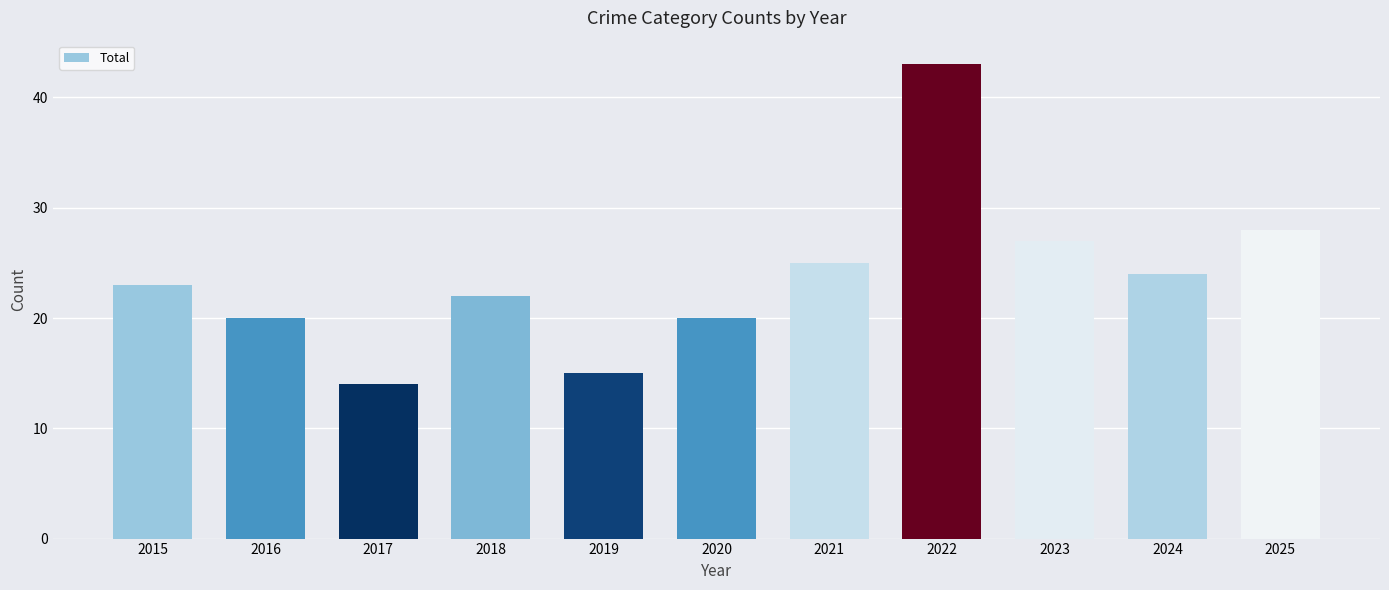

Reading right to left, list all the values displayed in this chart.

2025=28	2024=24	2023=27	2022=43	2021=25	2020=20	2019=15	2018=22	2017=14	2016=20	2015=23